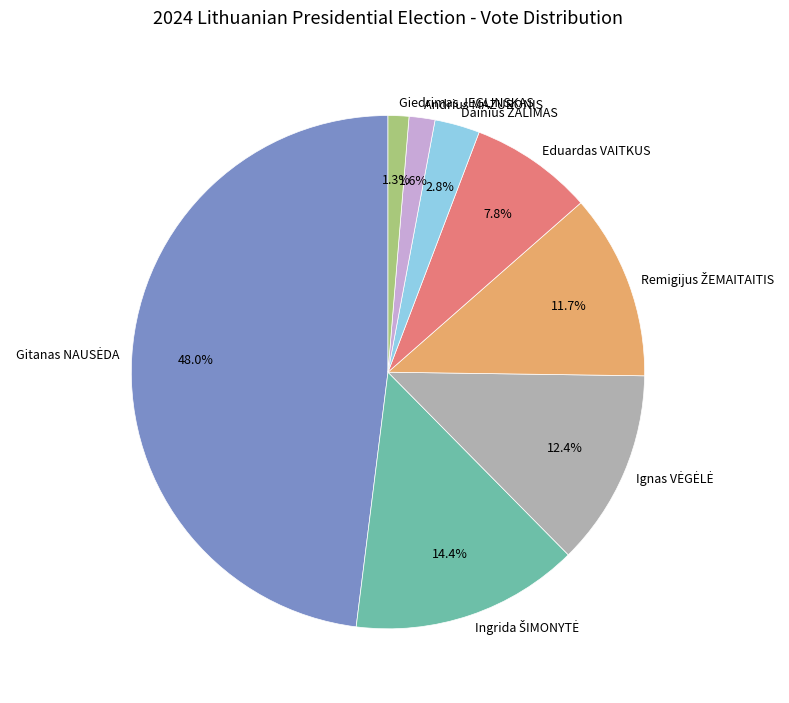

How much of the chart is everything except Eduardas VAITKUS?

92.2%